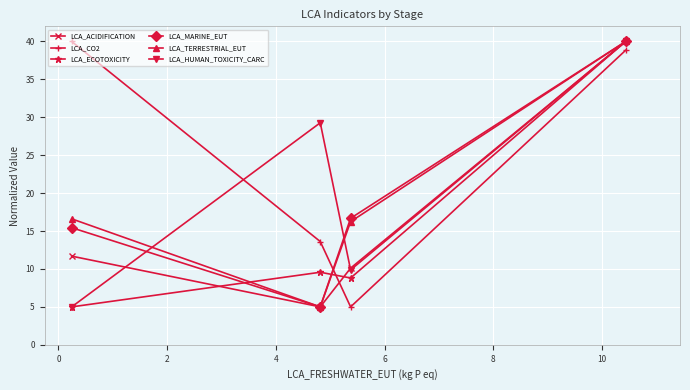

True or false: LCA_HUMAN_TOXICITY_CARC has more than 0 interior local peaks.

True